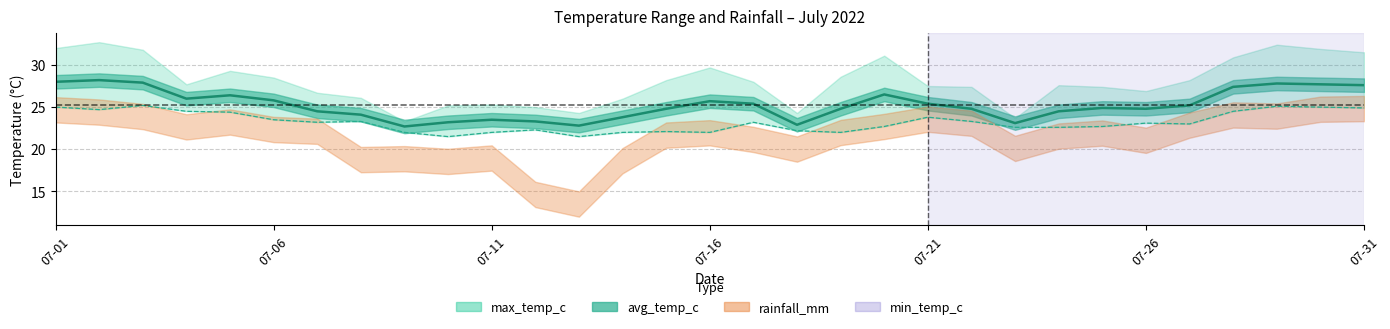

How many interior local peaks does the avg_temp_c series have?

7